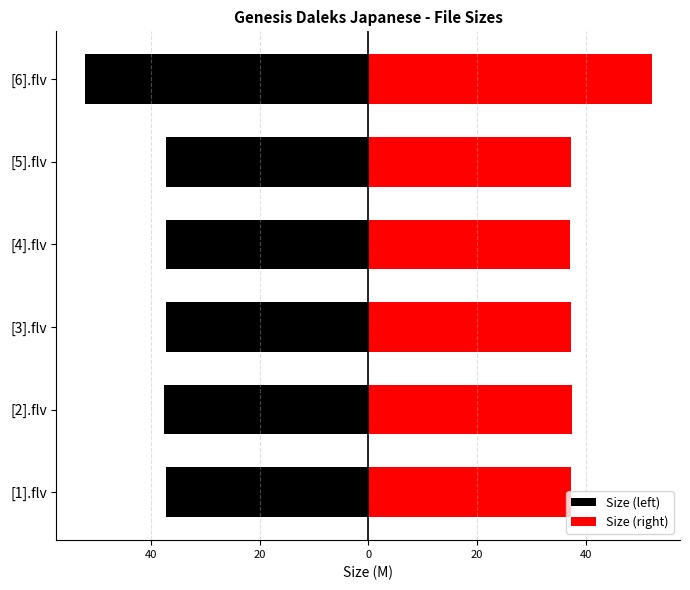

At [5].flv, list the series in order from largest to smallest.

Size (right), Size (left)